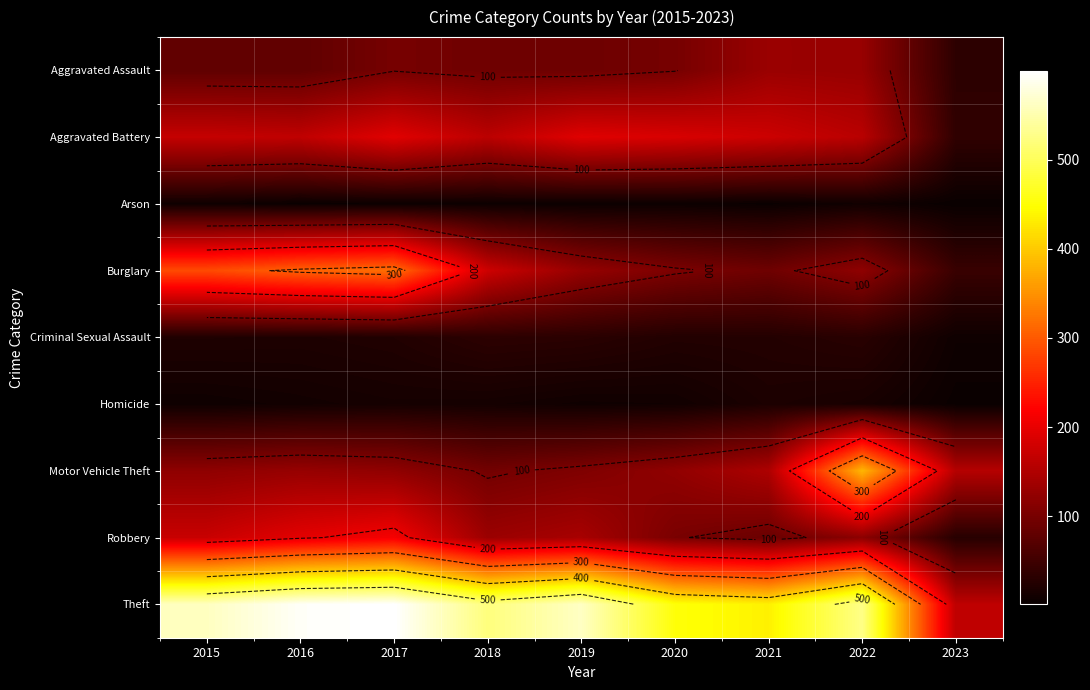

Which category has the lowest value in the Criminal Sexual Assault series?

2023